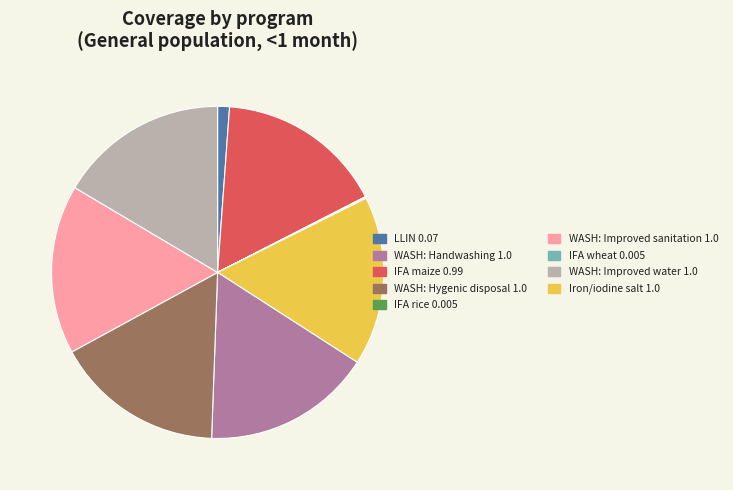

Does any single category account for the majority?

No